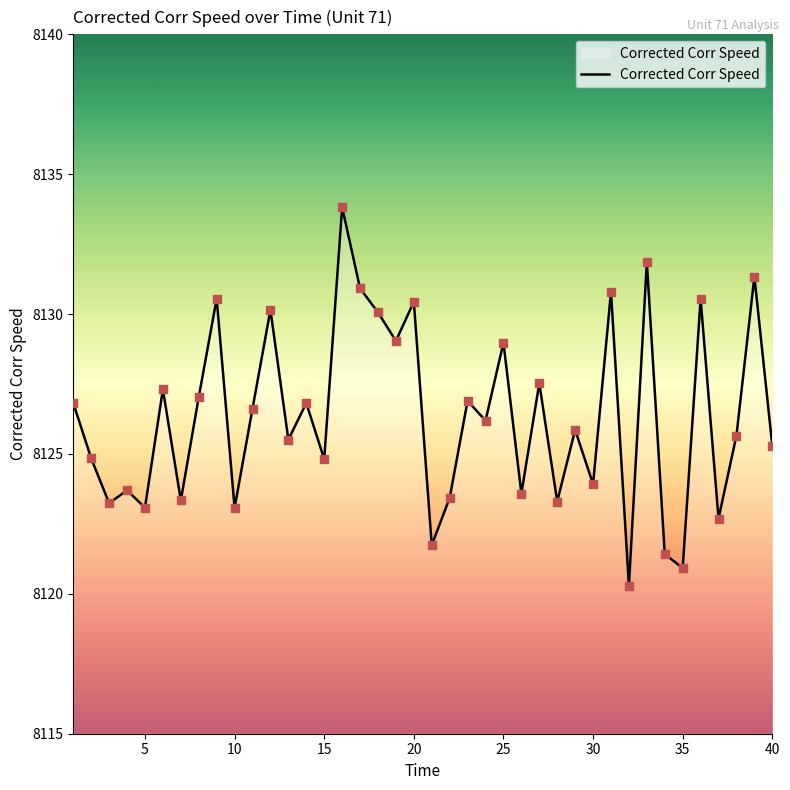

What is the difference between the maximum and minimum values?

13.5